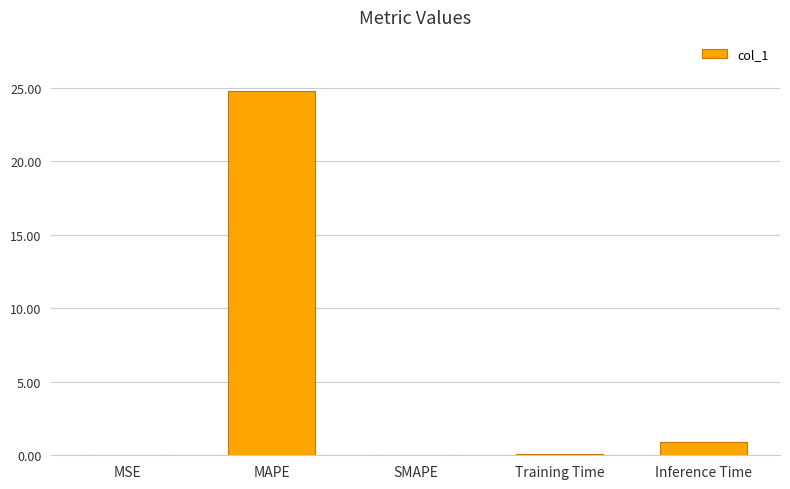

What is the sum of all values?

25.7